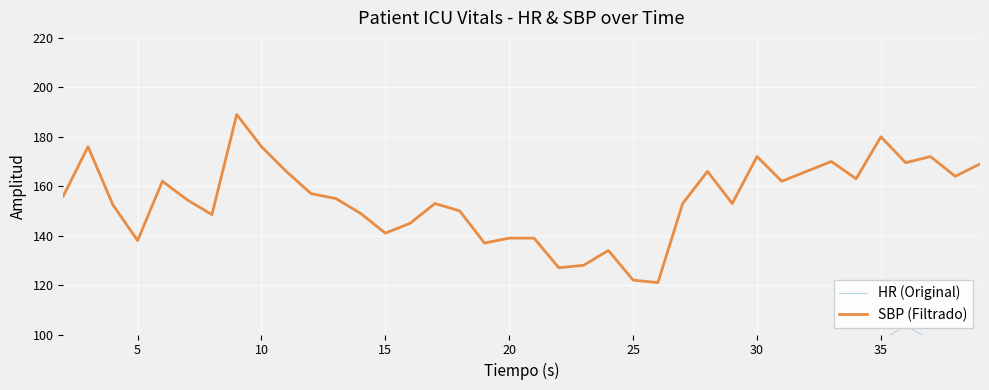

True or false: SBP (Filtrado) has a value of 69.8 at 10.

False